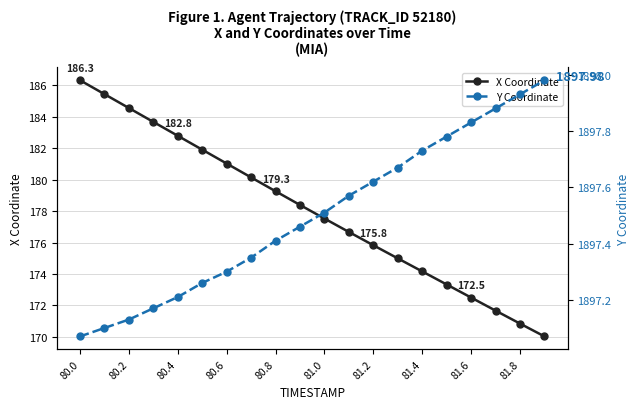

The X Coordinate series shows 177.5 at 81.0. True or false?

True